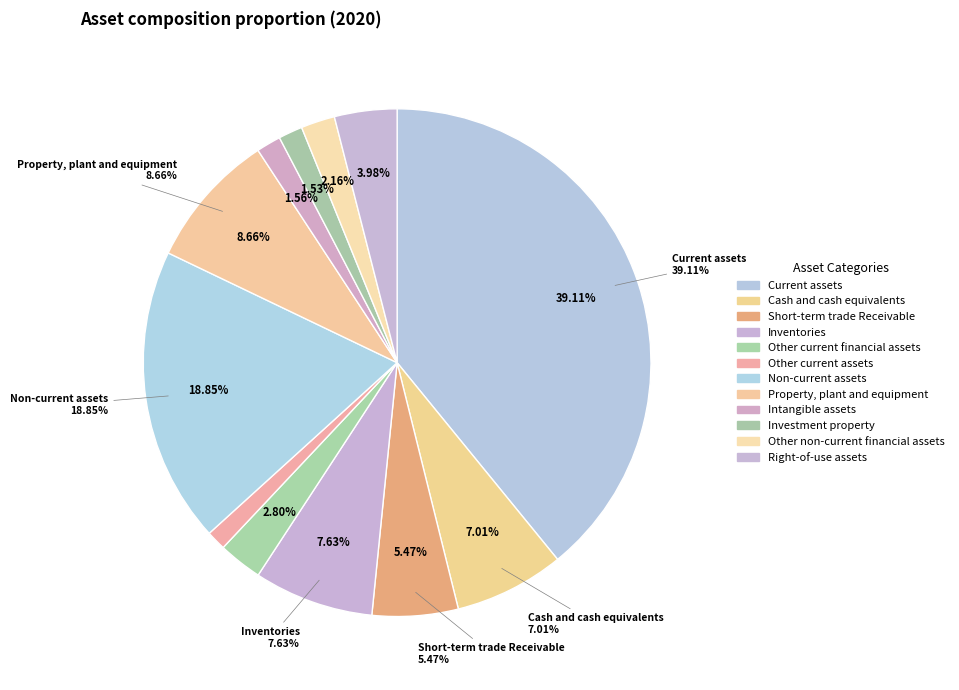

What is the total percentage of Property, plant and equipment and Other current assets?

9.9%